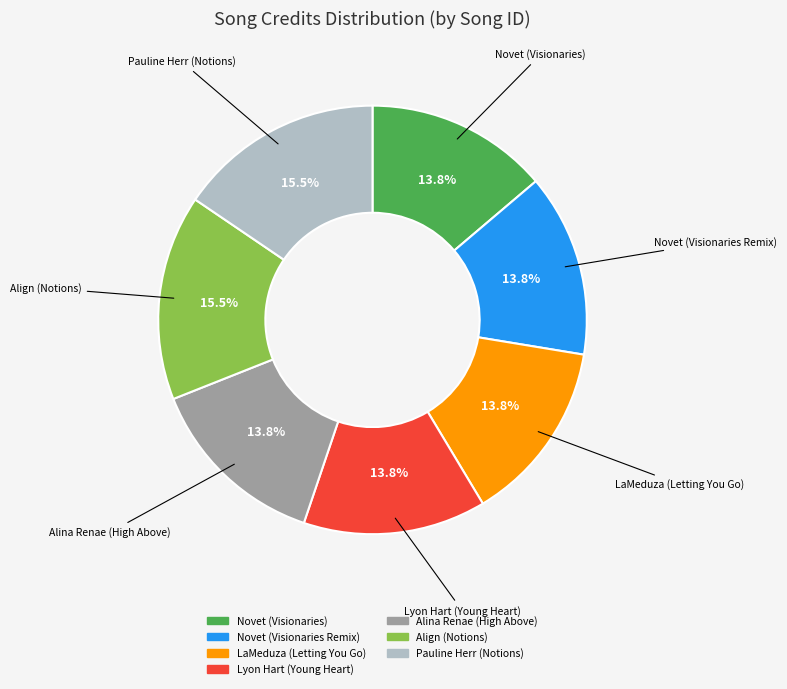

Does Novet (Visionaries) represent more than half of the total?

No